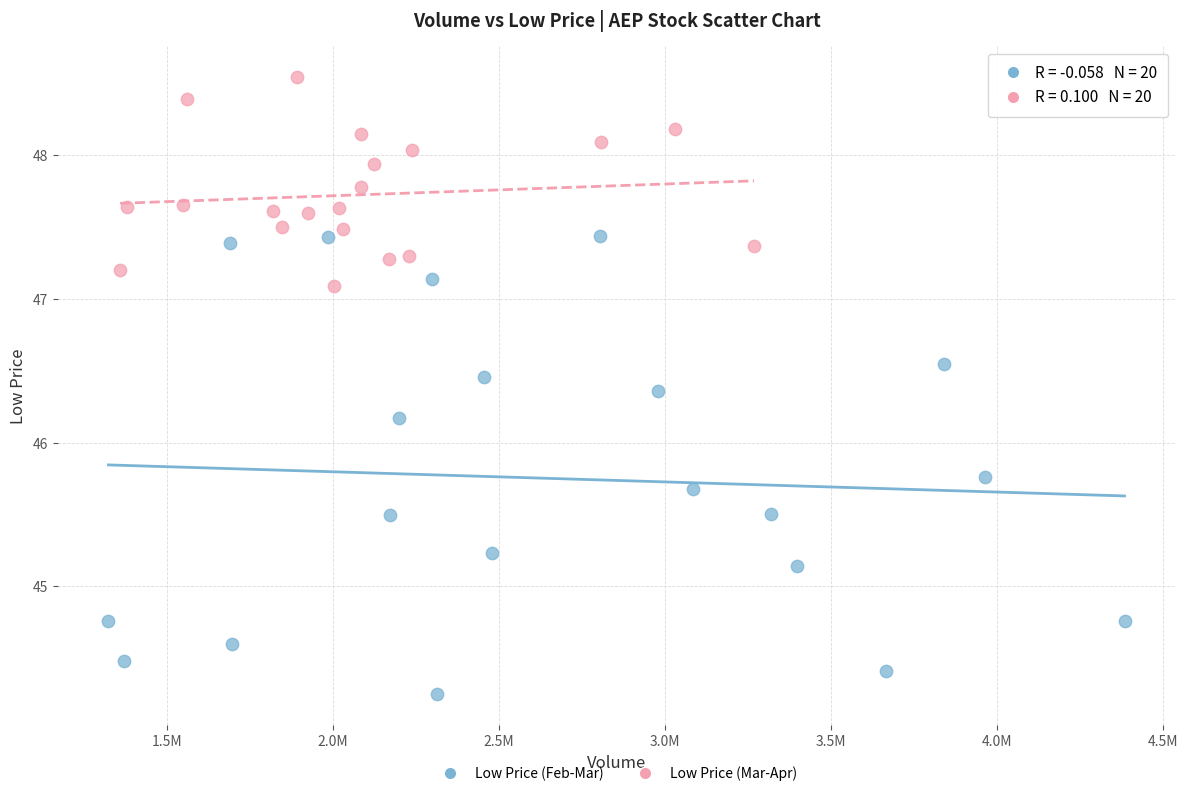

Which series has the largest Y range (max minus min)?

Low Price (Feb-Mar)